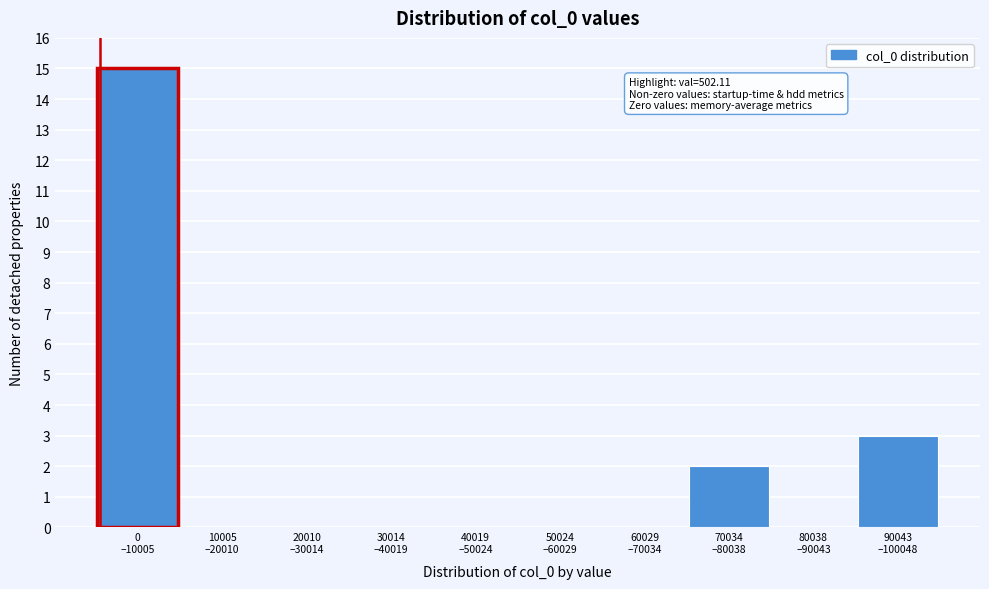

What is the sum of all values?

20